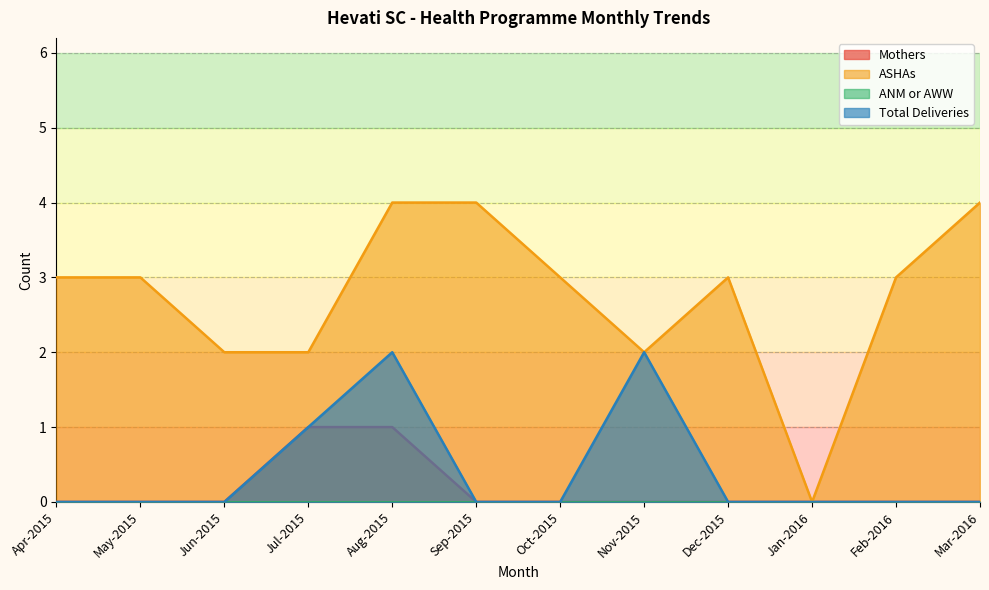

What is the difference between the maximum and minimum values in the ASHAs series?

4